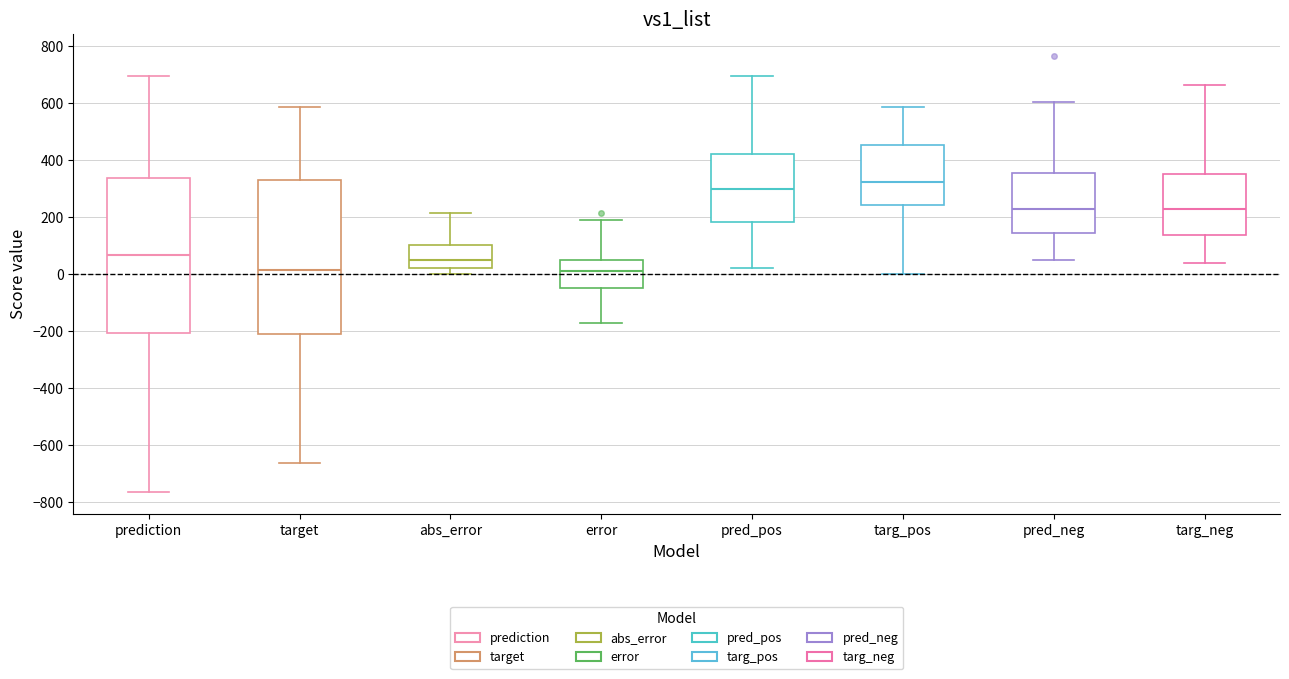

Reading left to right, read every box against the y-axis: the position of its median line, the range the box covers, and the ends of its whiskers. The values are not printed on the chart, so give them approximately, as read against the axis.

prediction: median 60, box -200 to 340, whiskers -760 to 700
target: median 20, box -200 to 320, whiskers -660 to 580
abs_error: median 40, box 20 to 100, whiskers 0 to 220
error: median 0, box -40 to 40, whiskers -180 to 180
pred_pos: median 300, box 180 to 420, whiskers 20 to 700
targ_pos: median 320, box 240 to 460, whiskers 0 to 580
pred_neg: median 220, box 140 to 360, whiskers 40 to 600
targ_neg: median 220, box 140 to 360, whiskers 40 to 660